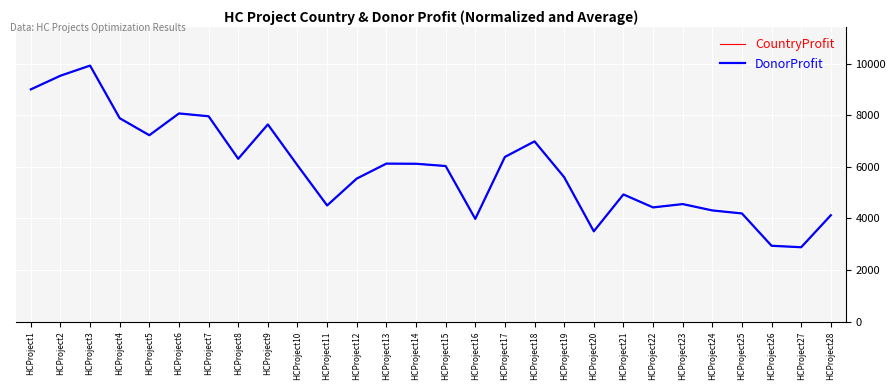

Where is CountryProfit nearest to the value 6404?

HCProject17